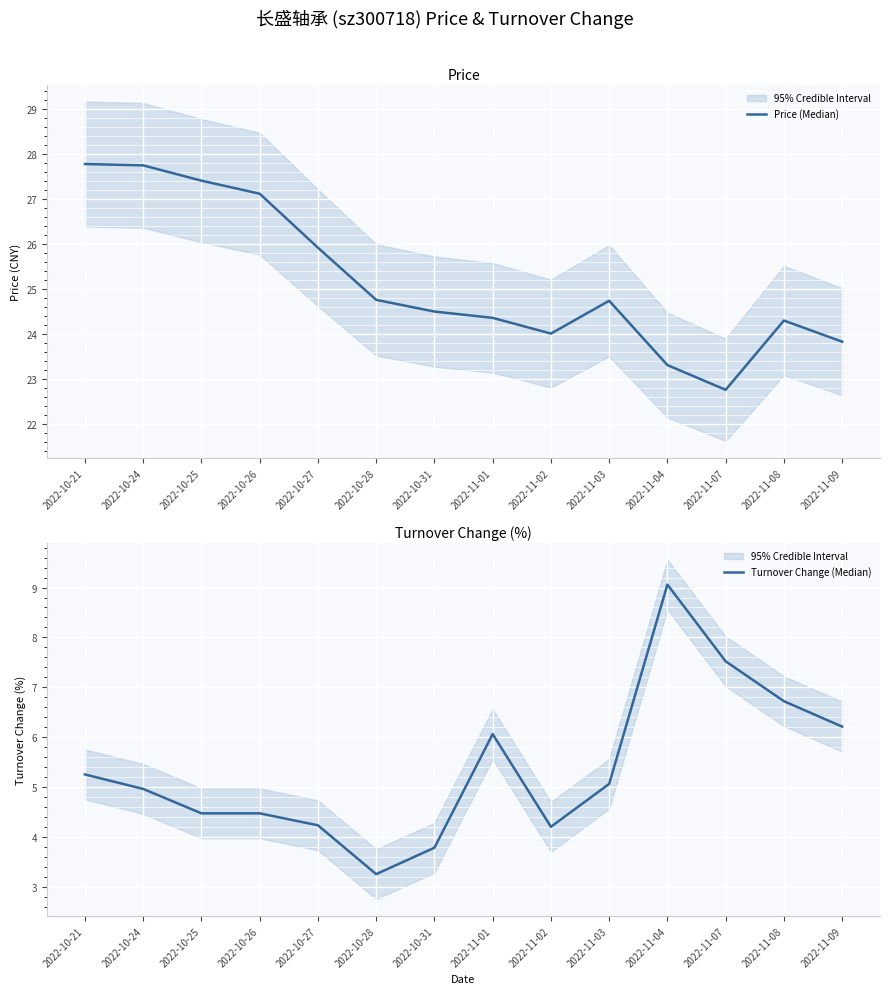

Is it true that Price (Median) equals 39.7 at 2022-11-02?

False